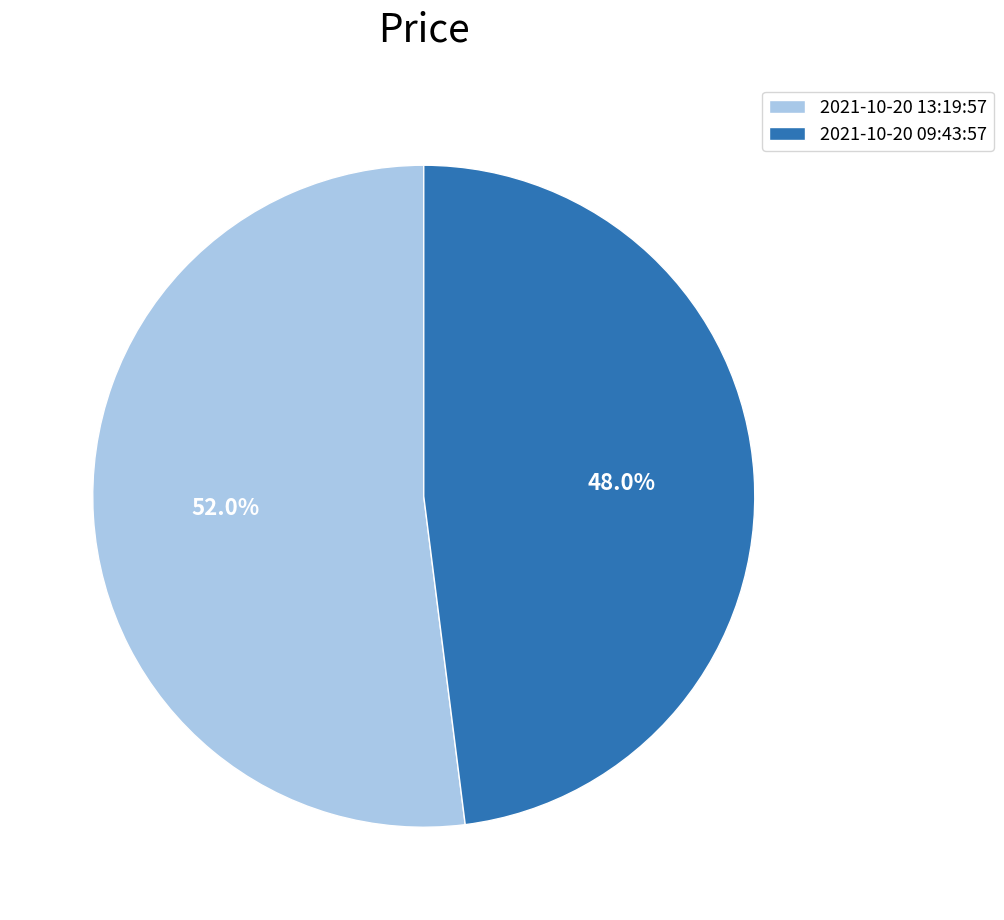

Is it true that 2021-10-20 13:19:57 is 52% of the pie?

True